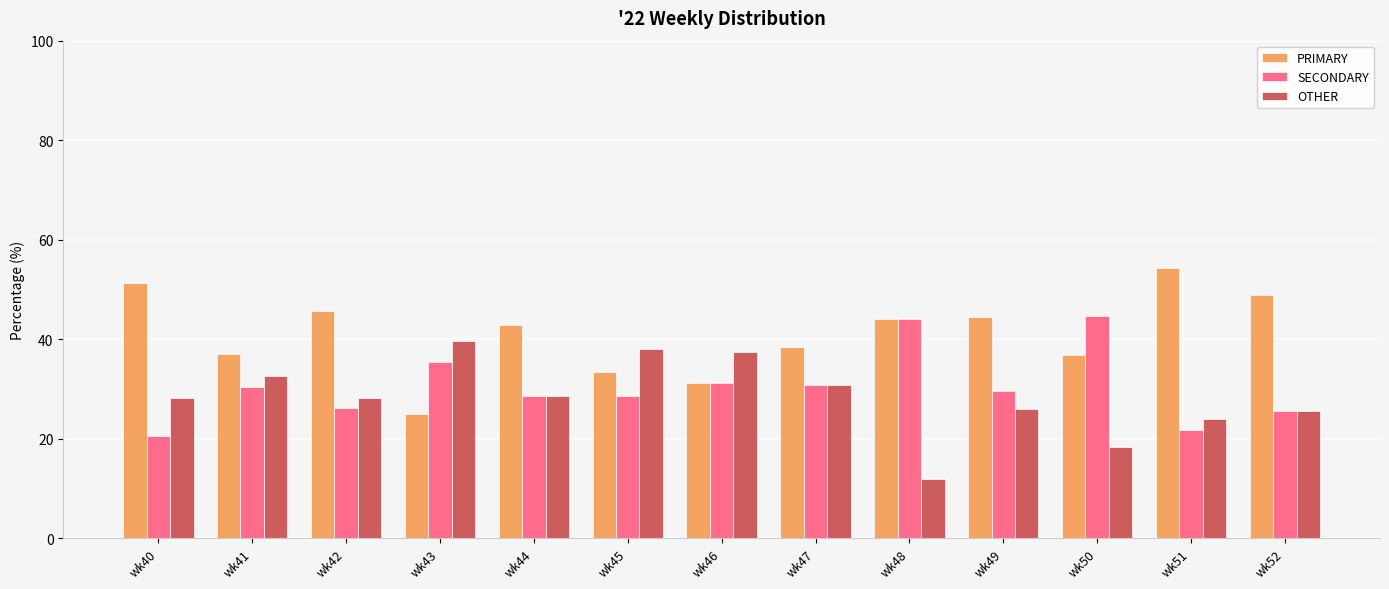

How many bars are there in total?

39